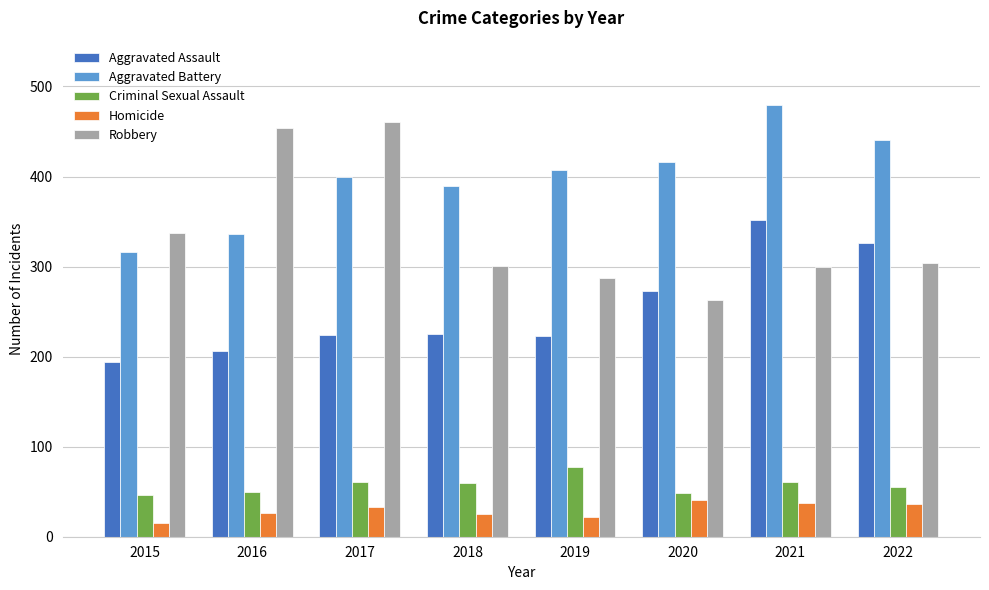

Which series changed the most between 2017 and 2021?

Robbery